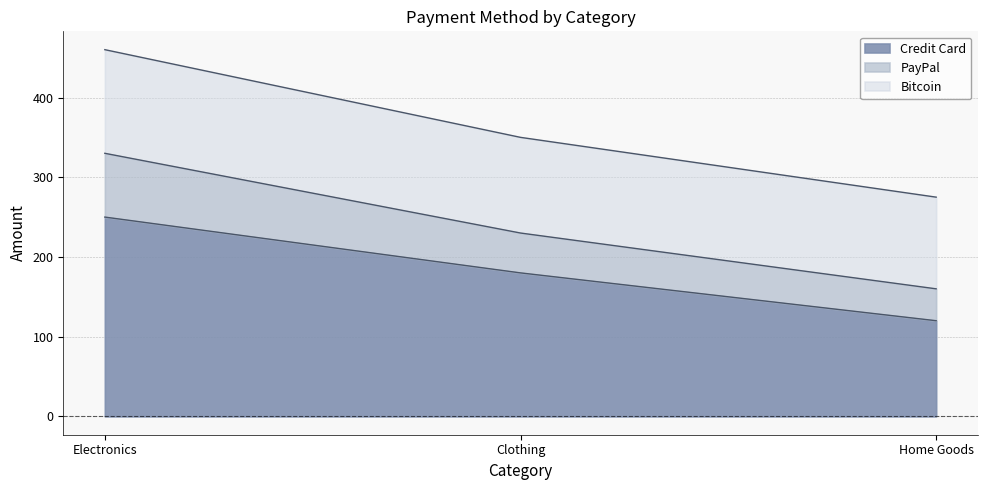

What are all the series names shown in the legend?

Credit Card, PayPal, Bitcoin